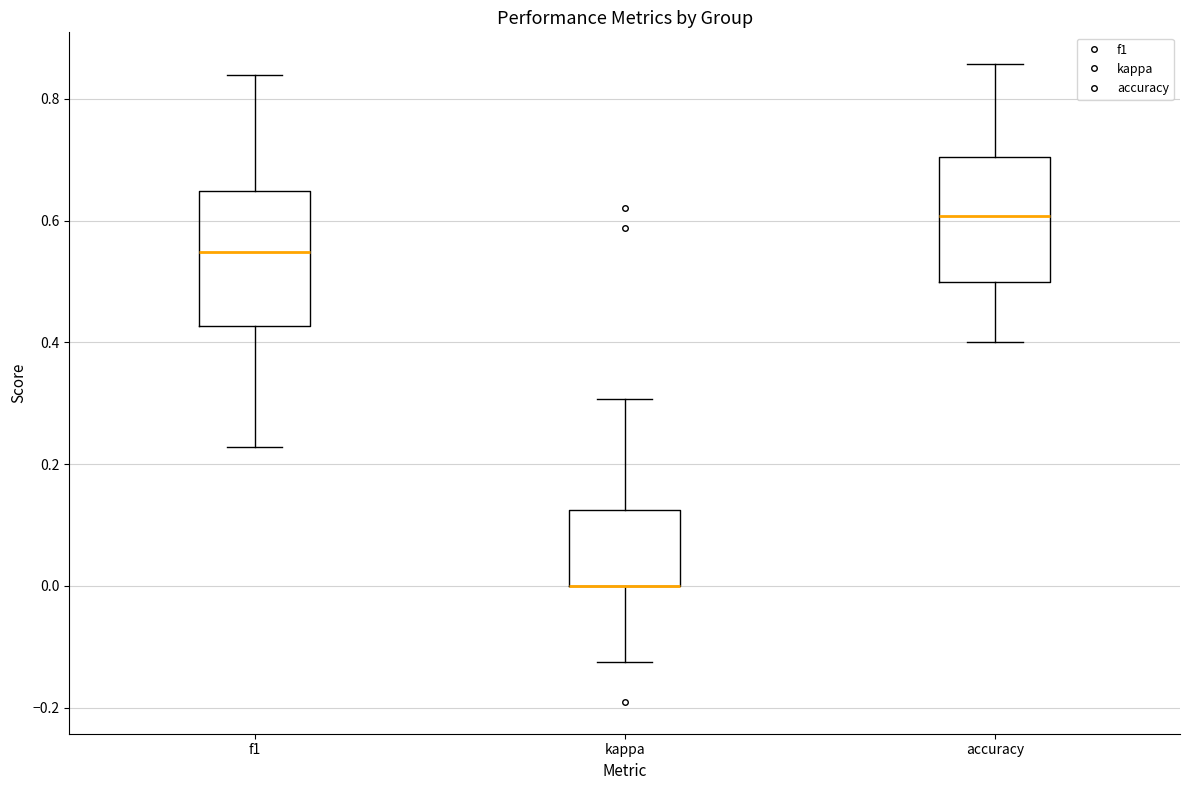

Reading left to right, read every box against the y-axis: the position of its median line, the range the box covers, and the ends of its whiskers. The values are not printed on the chart, so give them approximately, as read against the axis.

f1: median 0.54, box 0.42 to 0.64, whiskers 0.22 to 0.84
kappa: median 0.00 (drawn on the box's lower edge), box 0.00 to 0.12, whiskers -0.12 to 0.30
accuracy: median 0.60, box 0.50 to 0.70, whiskers 0.40 to 0.86